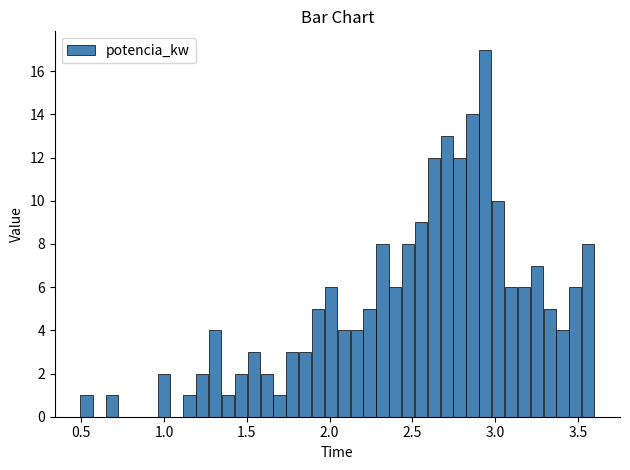

Read against the x-axis, roughly where is the centre of the tallest bar?

2.95